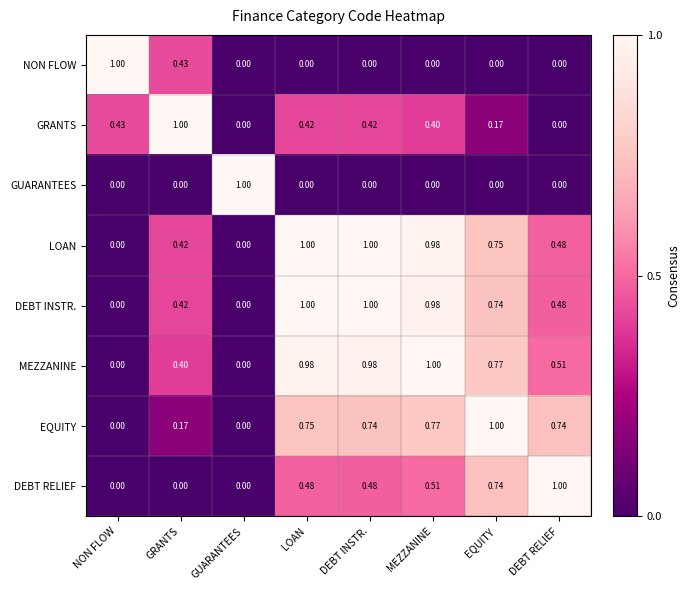

Which series has the largest total across all categories?

MEZZANINE